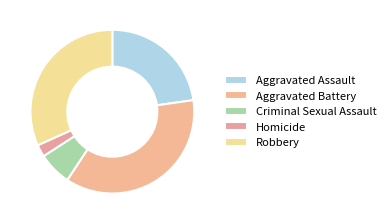

To the nearest percent, what is the average slice percentage?

20%